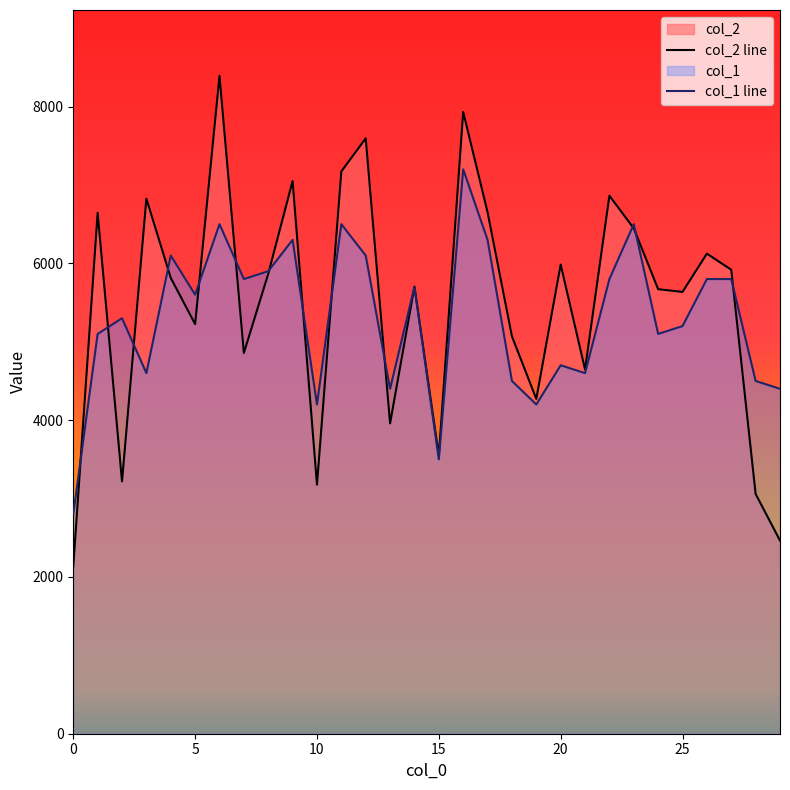

True or false: col_2 line has more than 1 interior local peaks.

True